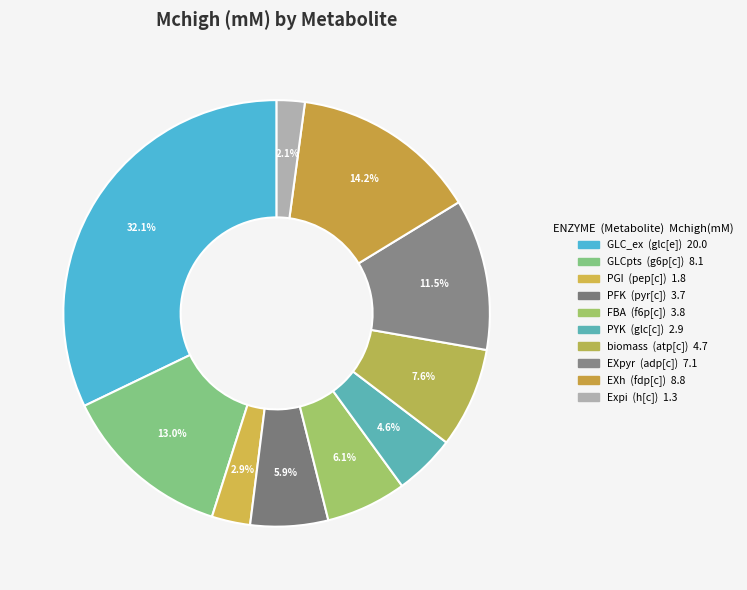

How many slices are in this pie chart?

10